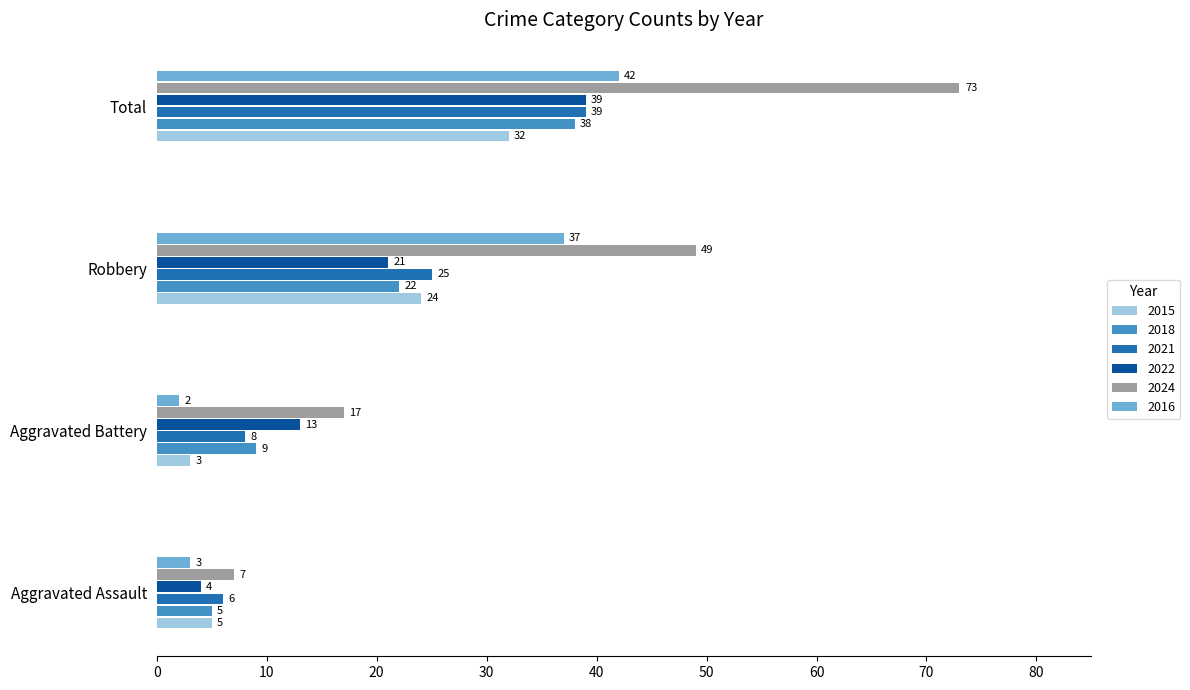

The value of 2015 at Robbery is 40. True or false?

False